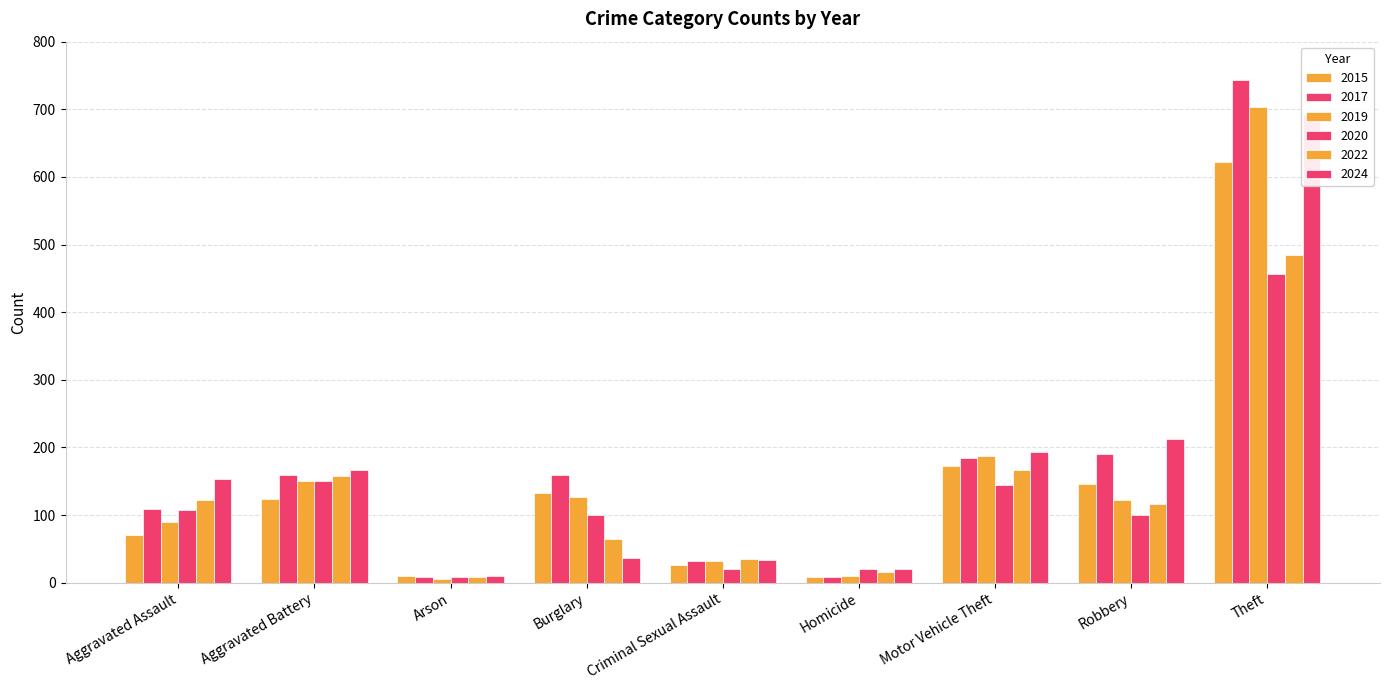

What are all the series names shown in the legend?

2015, 2017, 2019, 2020, 2022, 2024